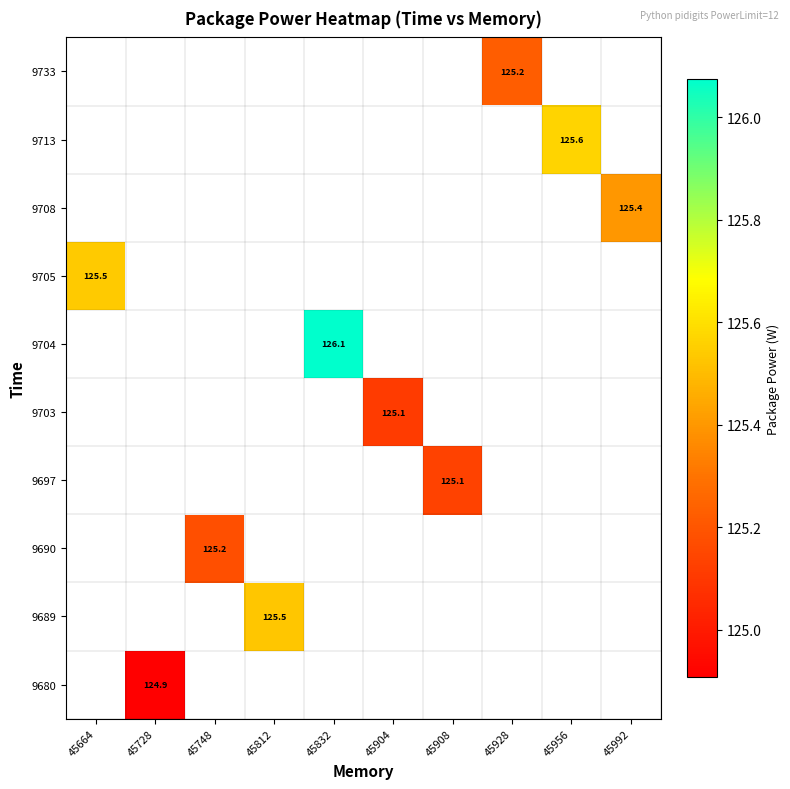

Count the number of categories in the chart.

10